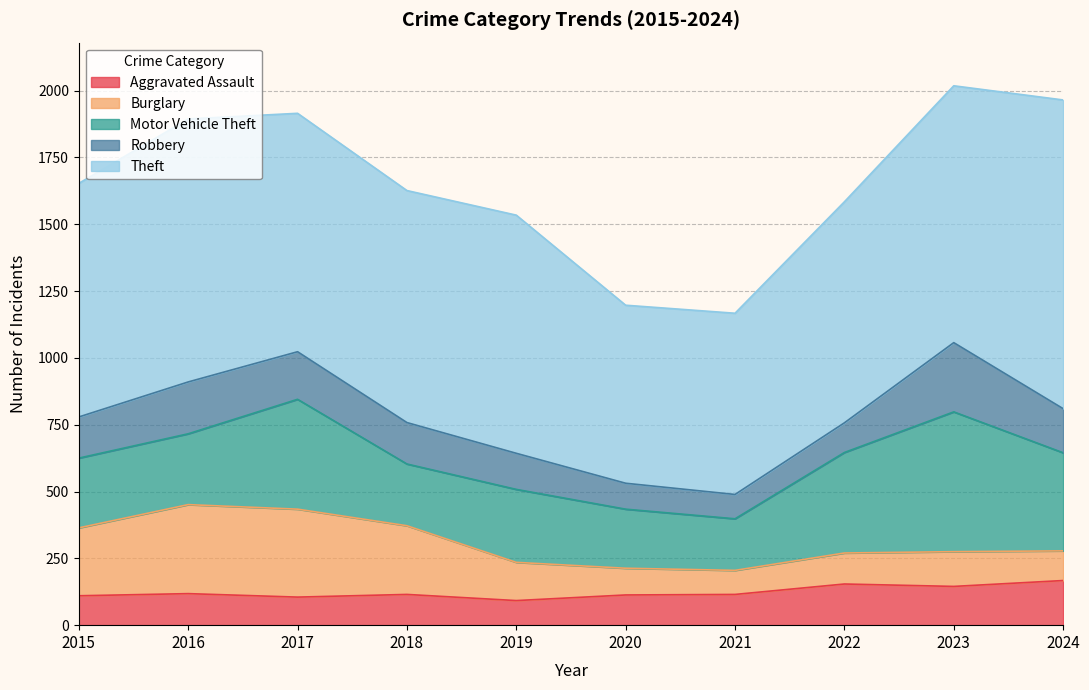

What is the value of the Burglary point at the 3rd from the left?

329